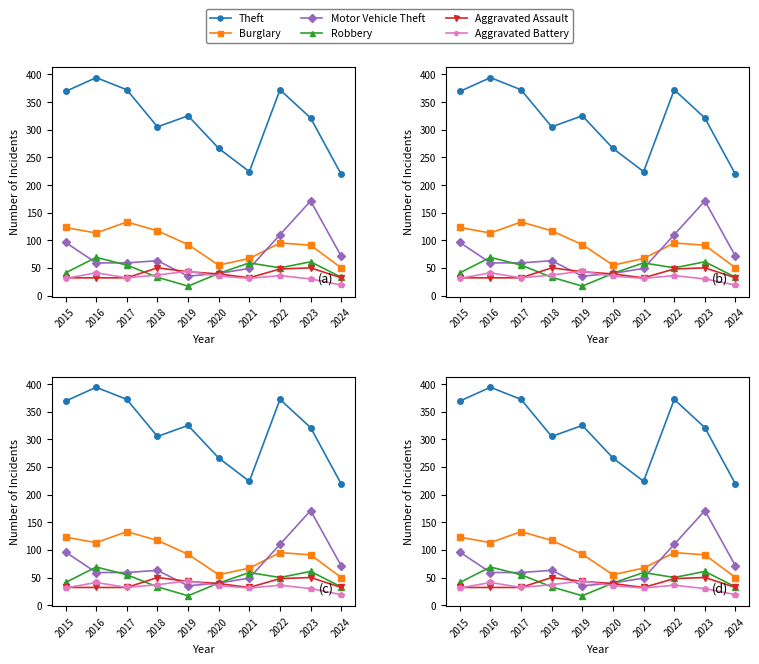

Rank the categories by Robbery value from lowest to highest.

2019, 2018, 2024, 2020, 2015, 2022, 2017, 2021, 2023, 2016